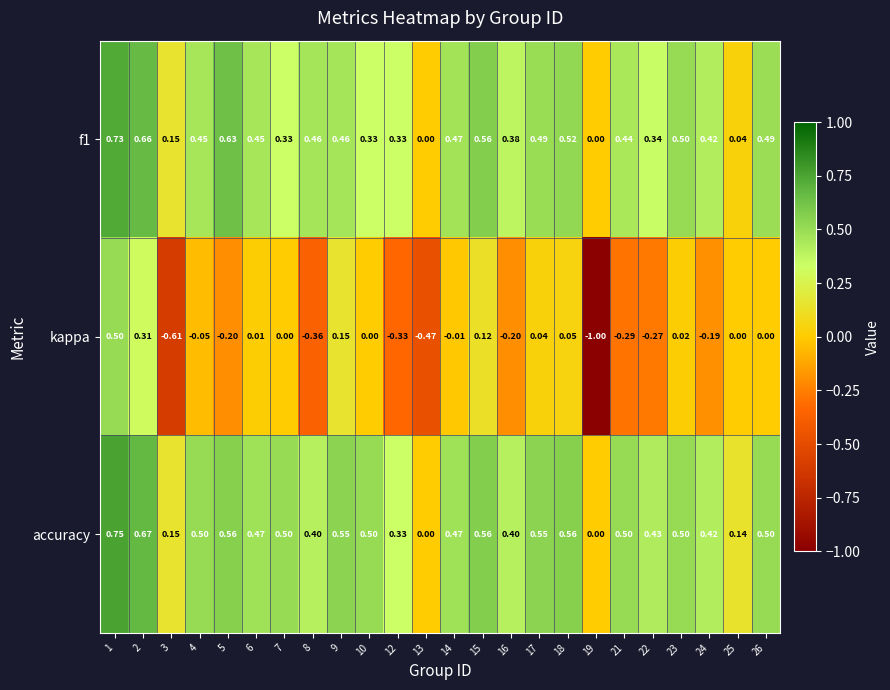

How many data points does each series have?

24